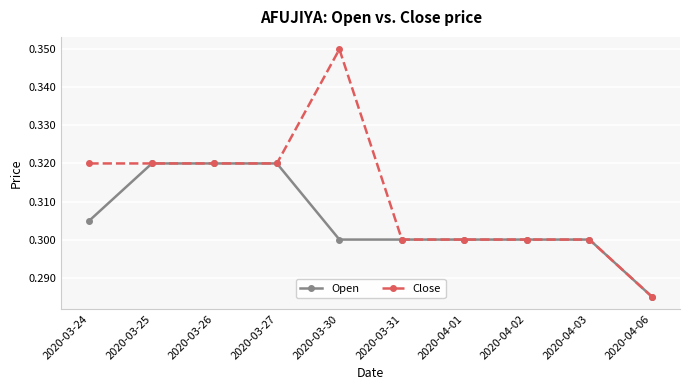

What is the label of the 10th point from the left?

2020-04-06